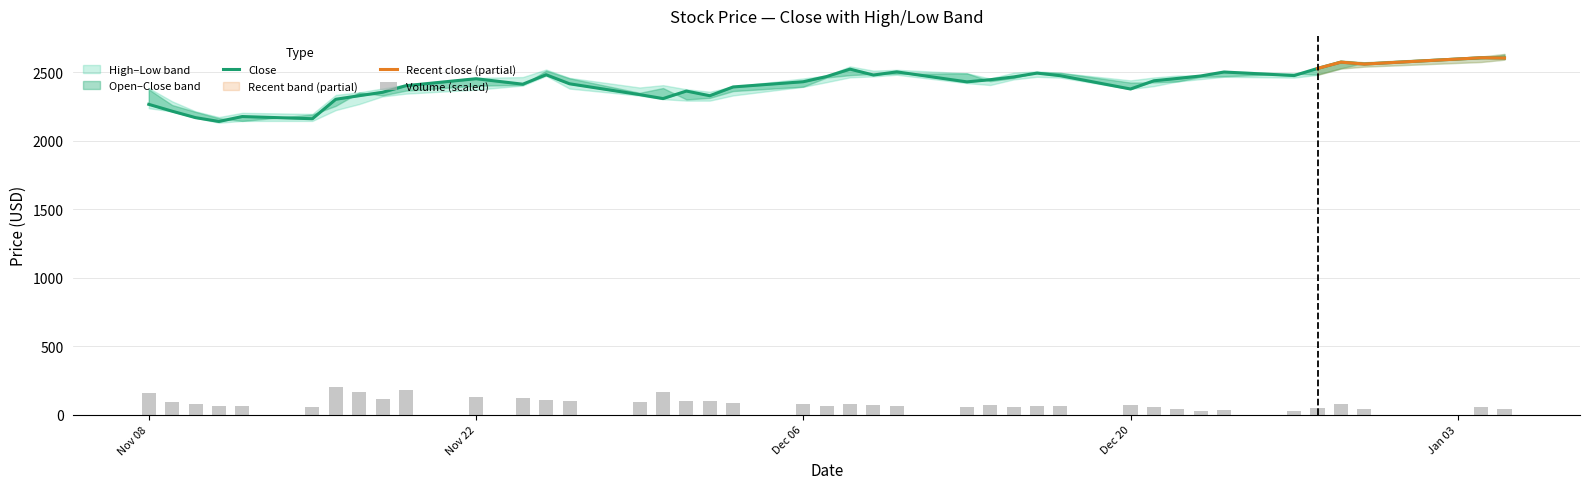

Is it true that close equals 2464.0 at 2021-12-15?

True